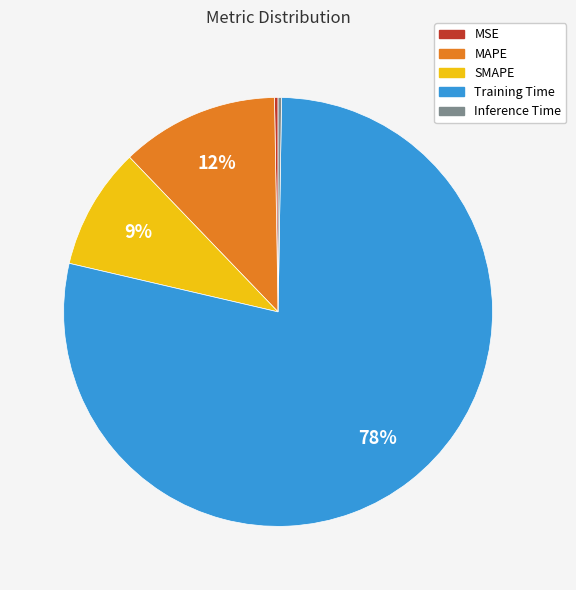

Combined, do Training Time and SMAPE account for over 50%?

Yes